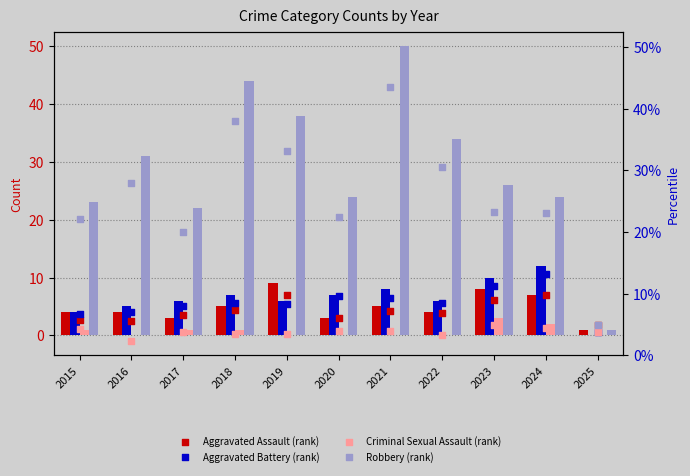

What are all the series names shown in the legend?

Aggravated Assault, Aggravated Battery, Criminal Sexual Assault, Robbery